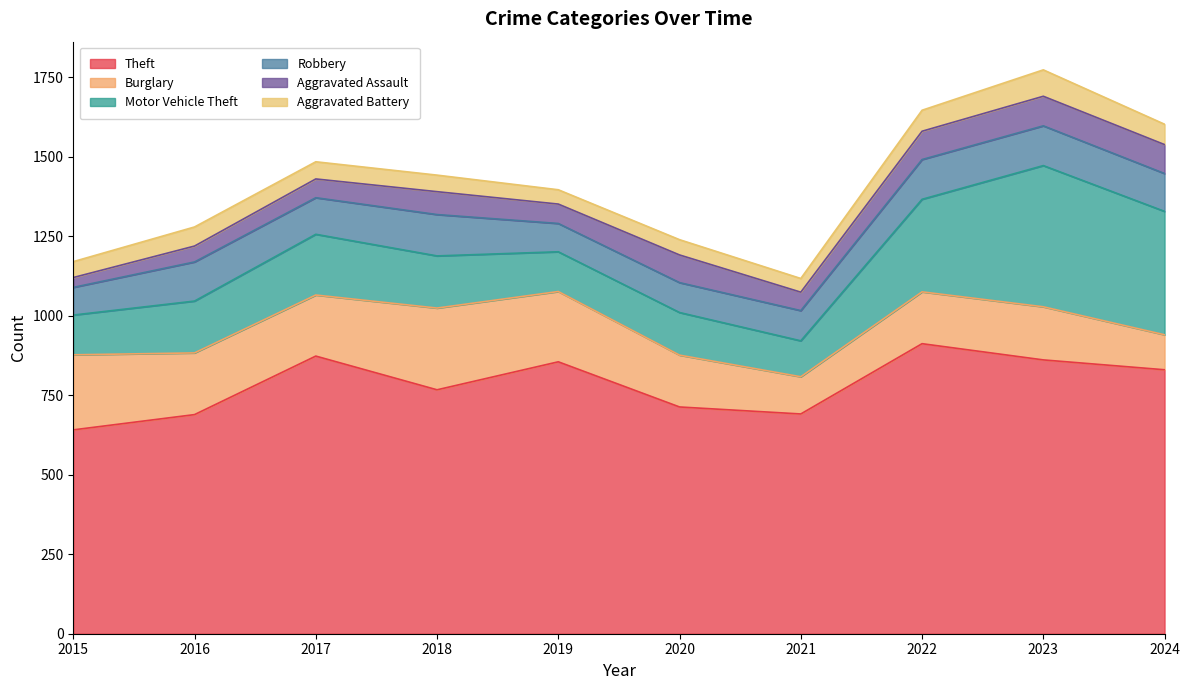

What is the difference between the maximum and second lowest values in the Burglary series?

140